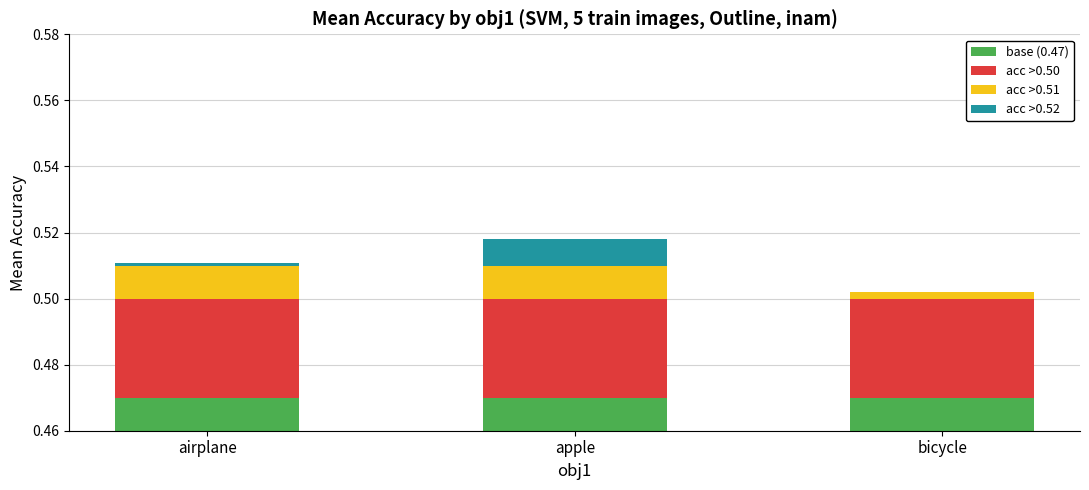

What is the difference between the highest and lowest values at bicycle?

0.5